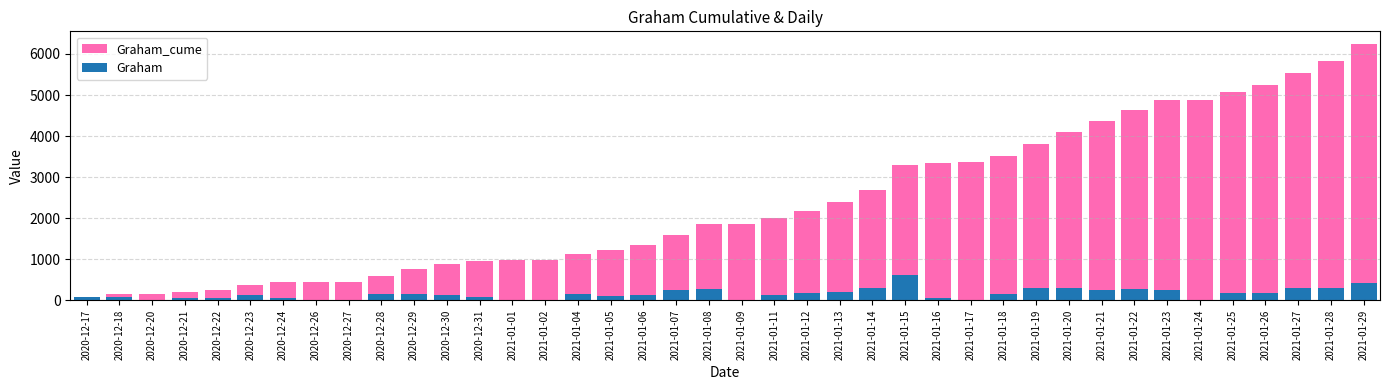

What are all the series names shown in the legend?

Graham_cume, Graham